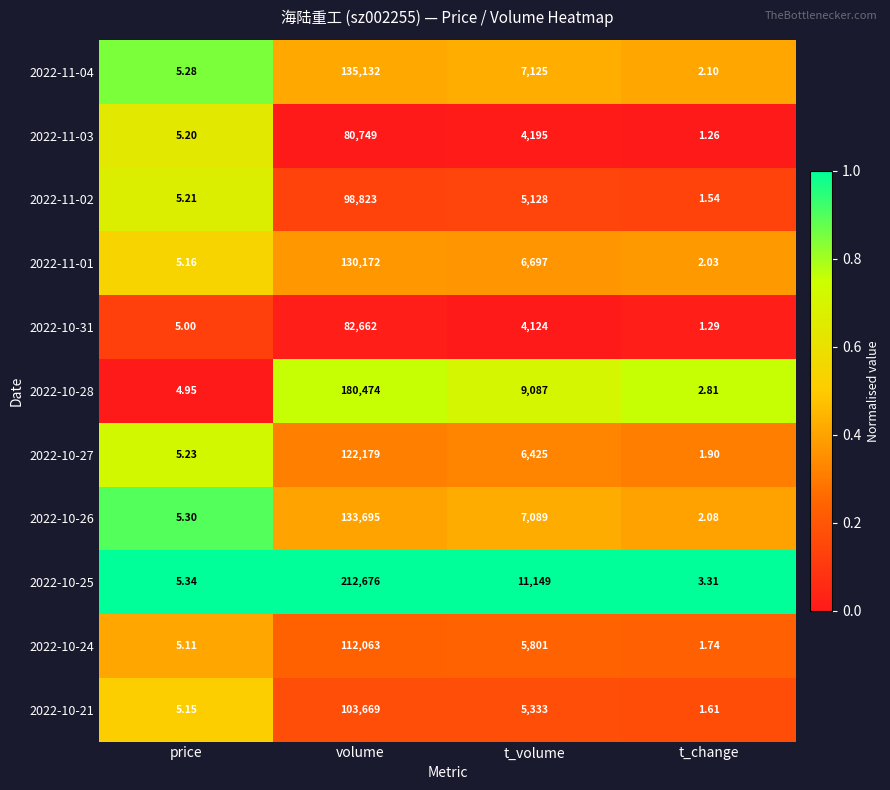

Which category has the highest value in the 2022-10-27 series?

volume